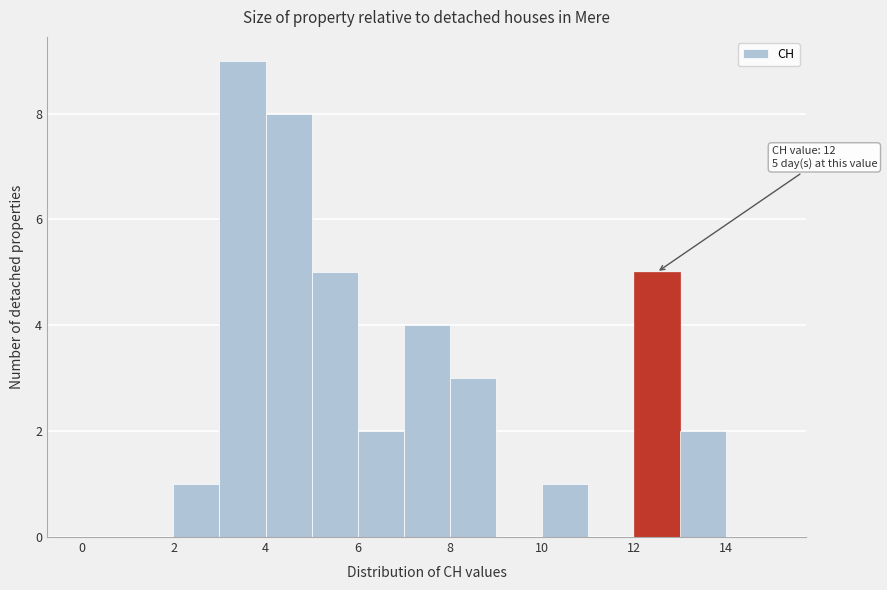

Over which range of the x-axis is the bar tallest?

3 to 4